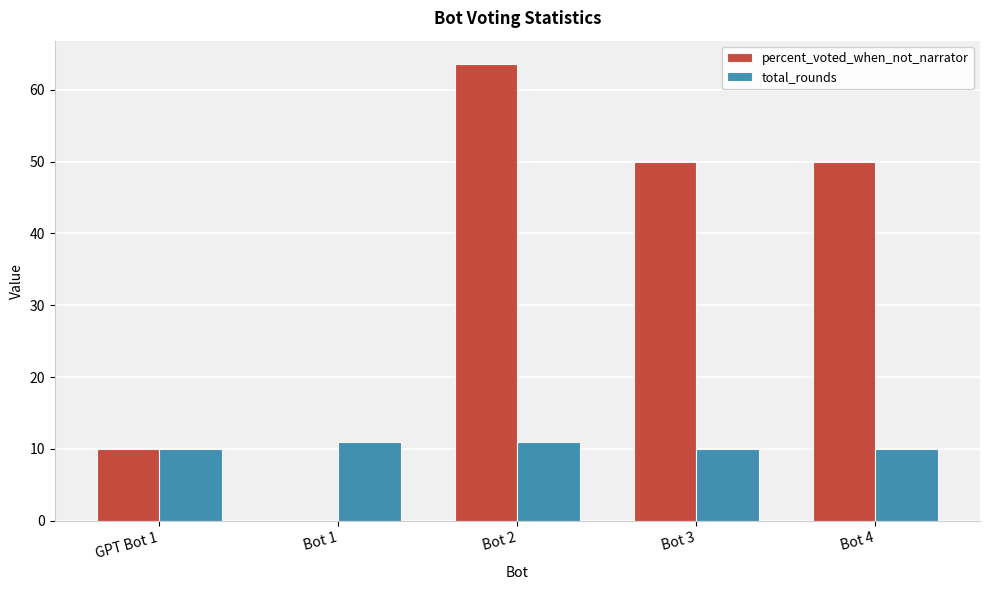

What is the sum of the percent_voted_when_not_narrator values at Bot 3 and Bot 2?

113.6